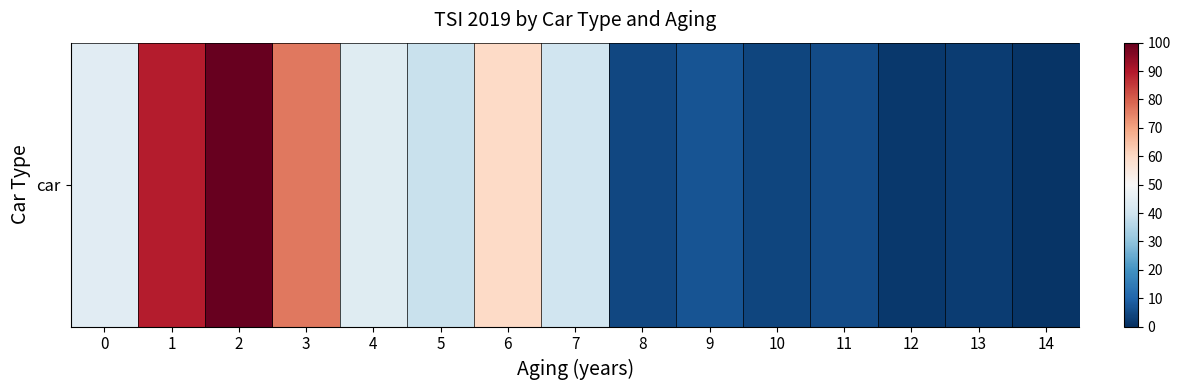

At which category does the chart reach its minimum across all series?

14